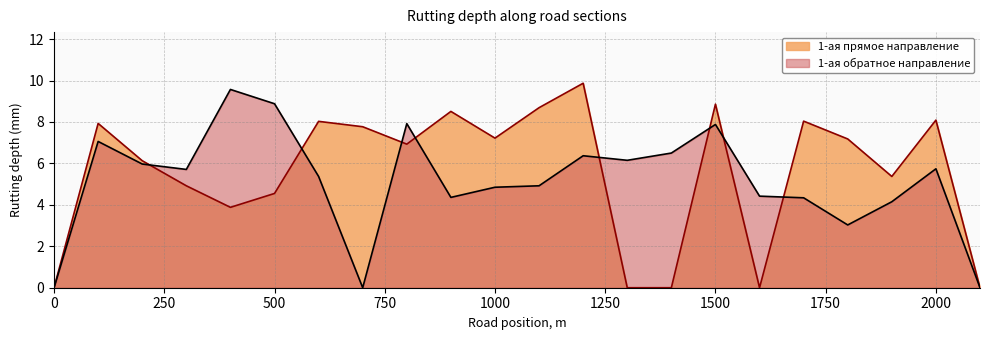

What is the sum of the 1-ая обратное направление values at 1600 and 1800?

7.4